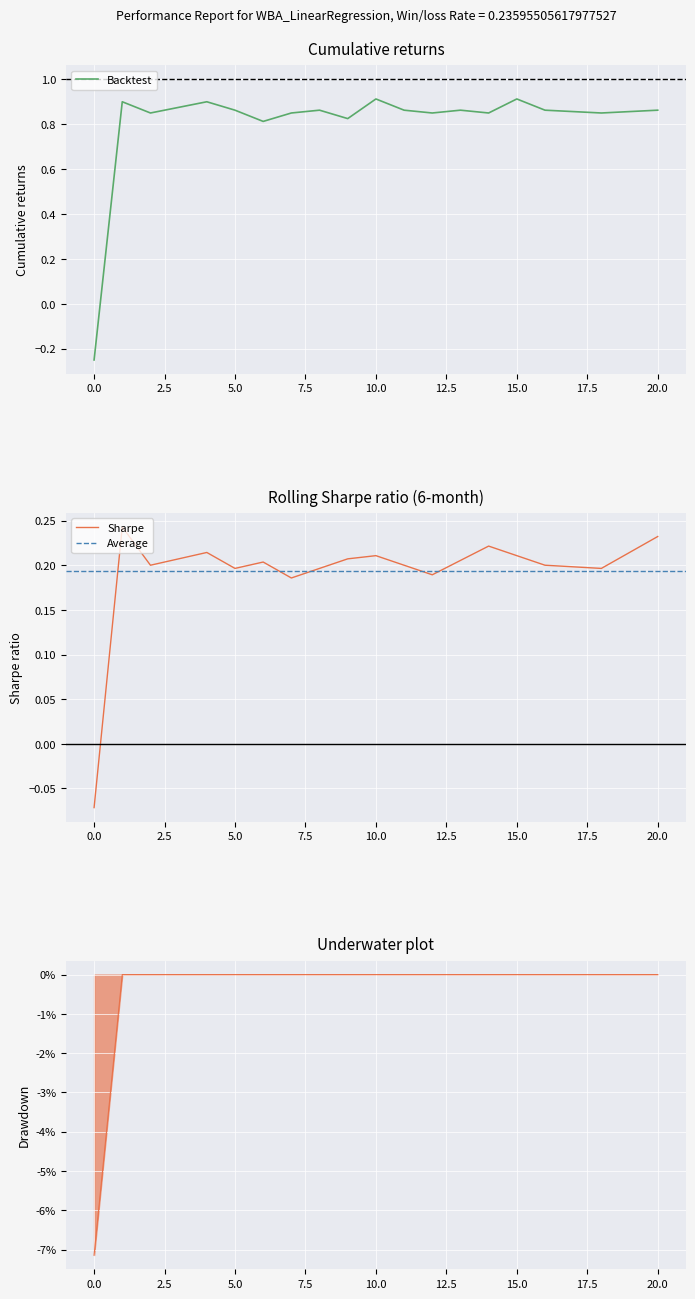

Is it true that Backtest equals 0.5 at 15.0?

False